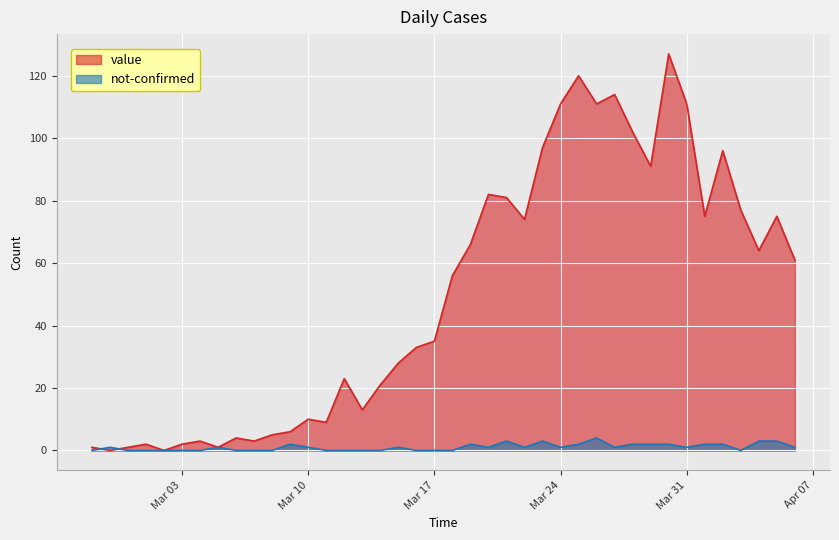

Rank the series at 2020-03-14 from lowest to highest value.

not-confirmed, value